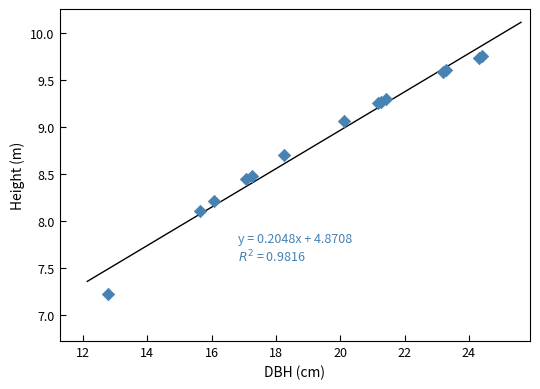

What Y value in the scatter plot is closest to 8?

8.1